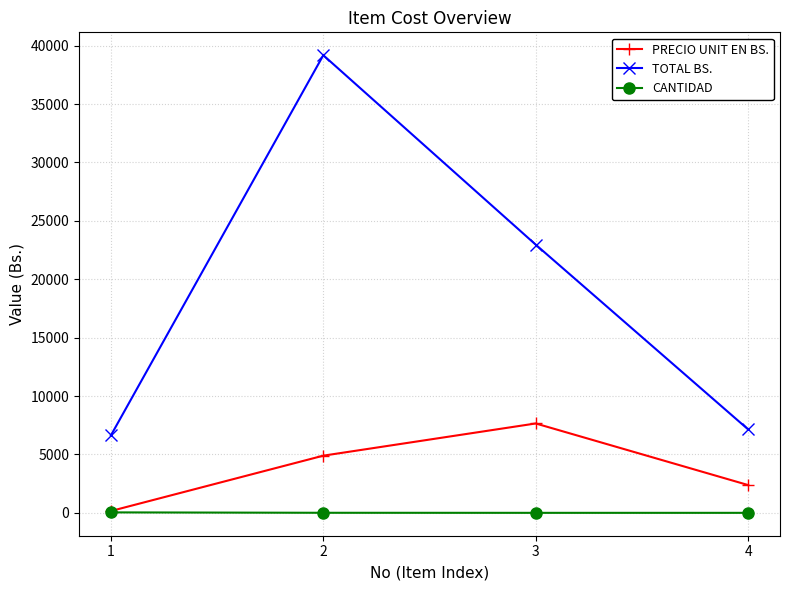

What is the difference between the maximum and minimum values in the CANTIDAD series?

39.0